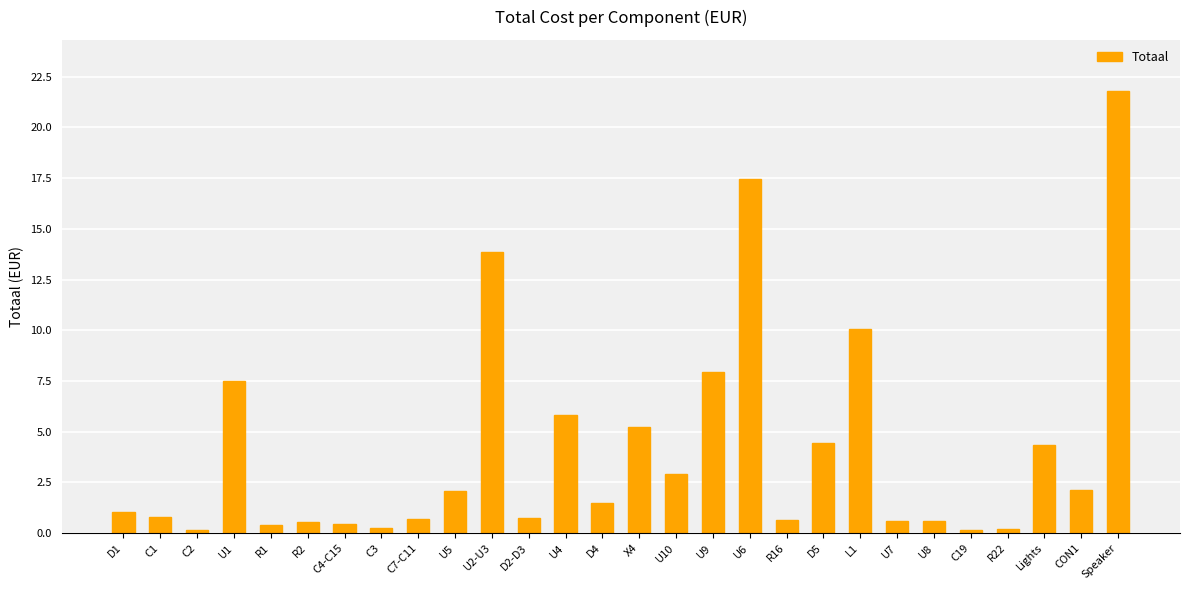

What is the change in value from U4 to U7?

-5.2